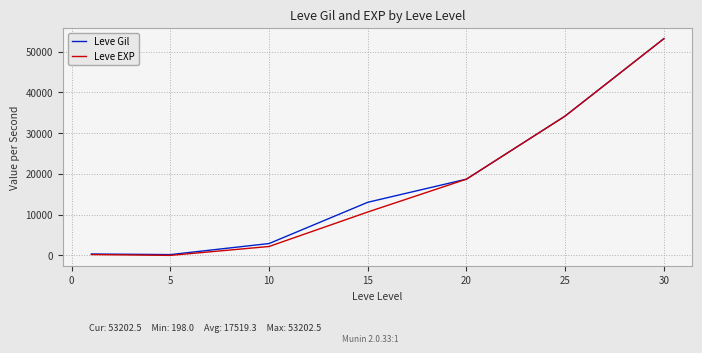

What is the maximum value shown in the chart?

53202.5